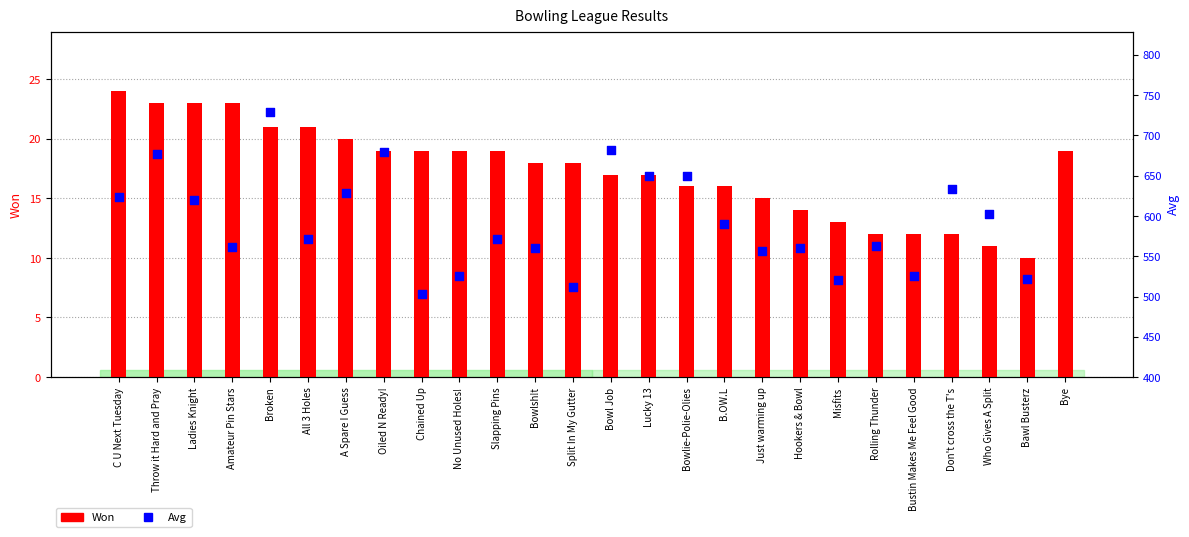

Which series has the largest Y range (max minus min)?

Avg